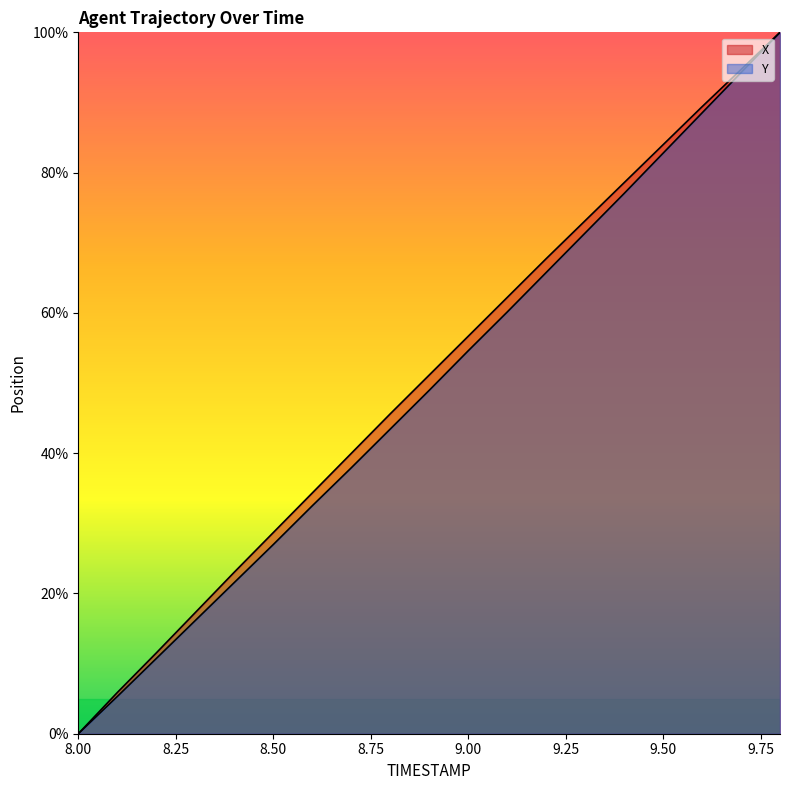

What position from the left is 9.4?

15